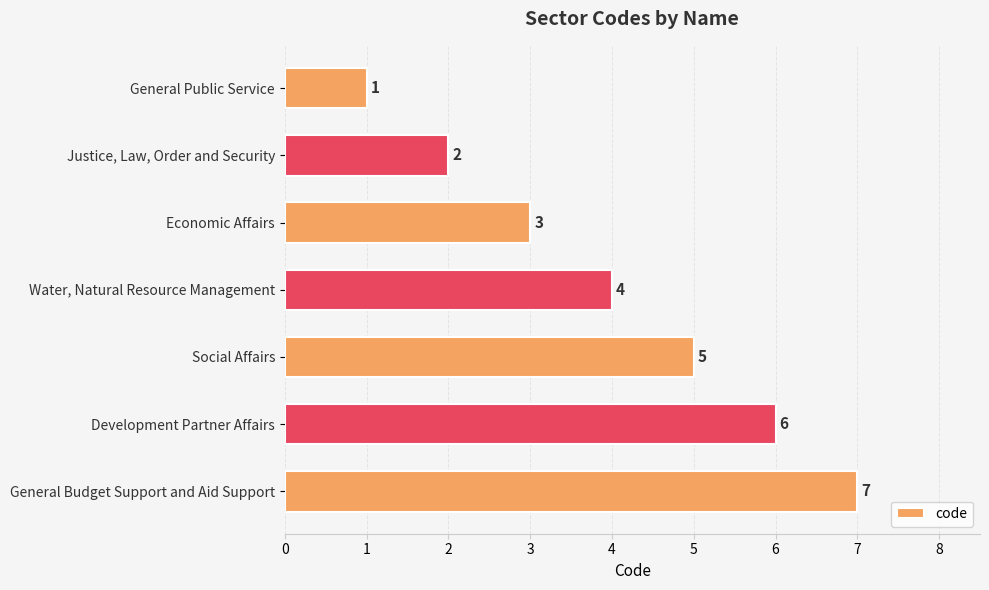

What is the greatest value displayed?

7